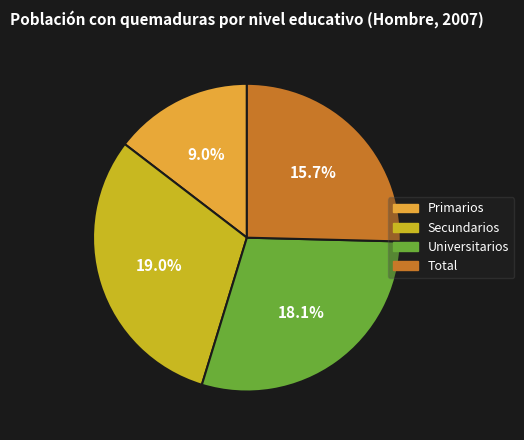

Is Primarios the majority of the pie?

No